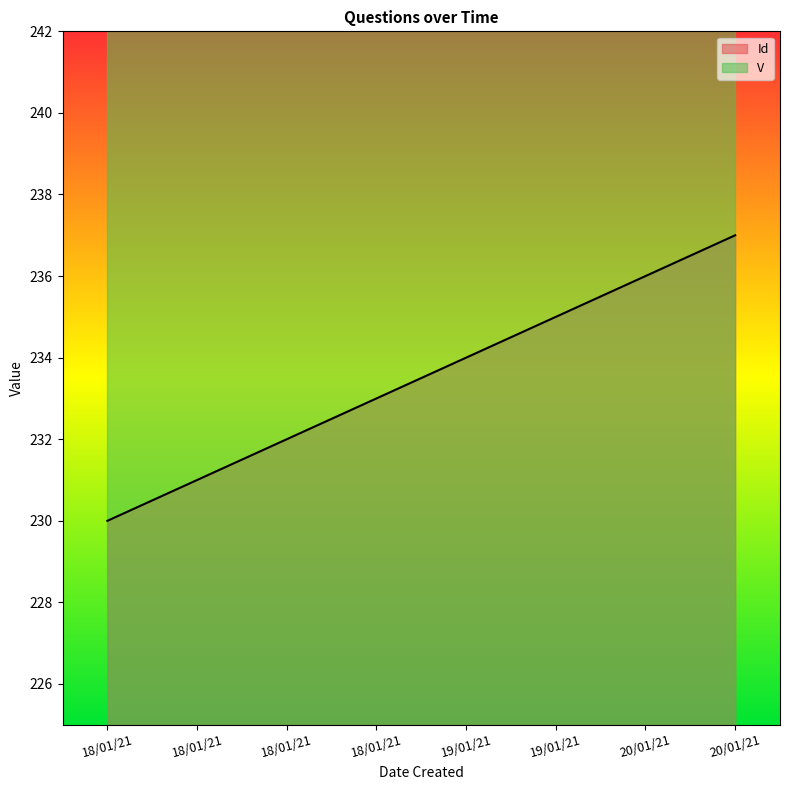

Read the value at 19/01/21.

235